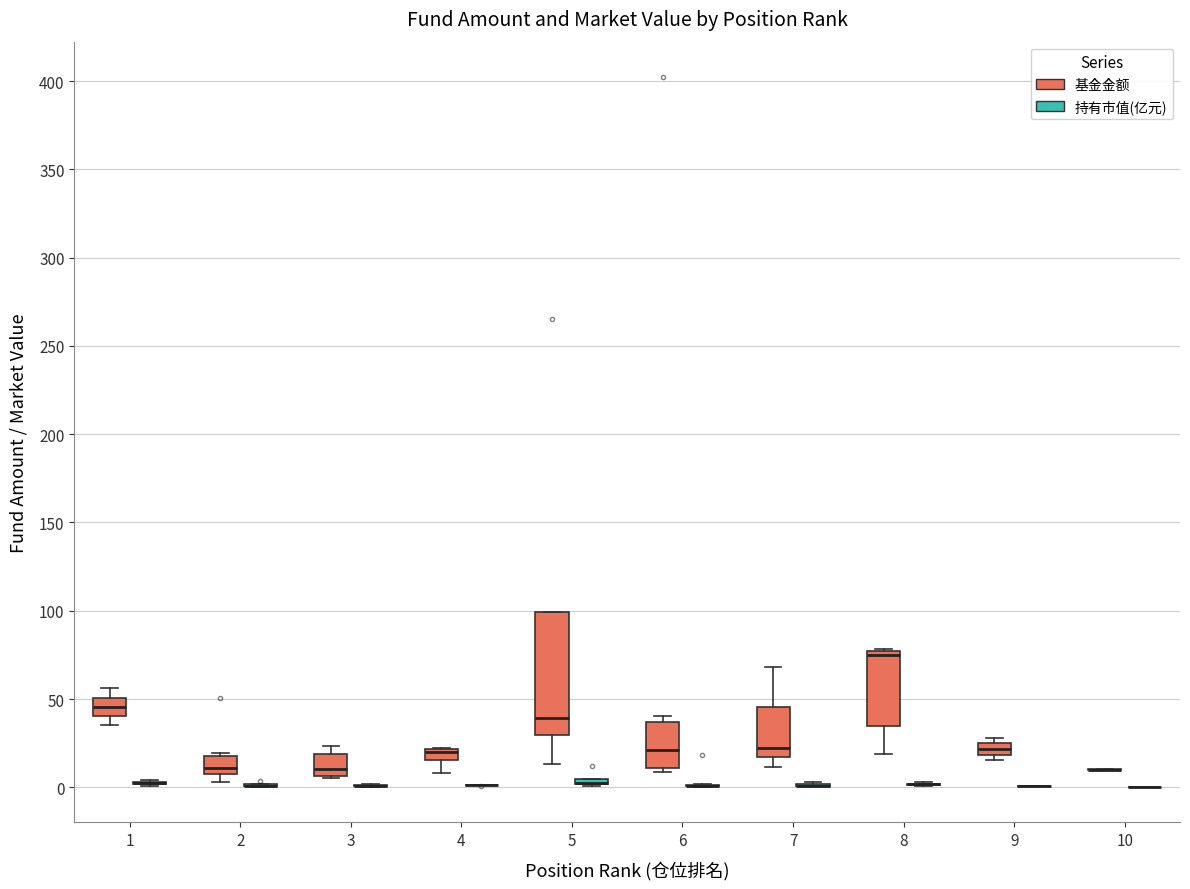

Which box is the tallest, from its lower edge to its upper edge?

5 (基金金额)